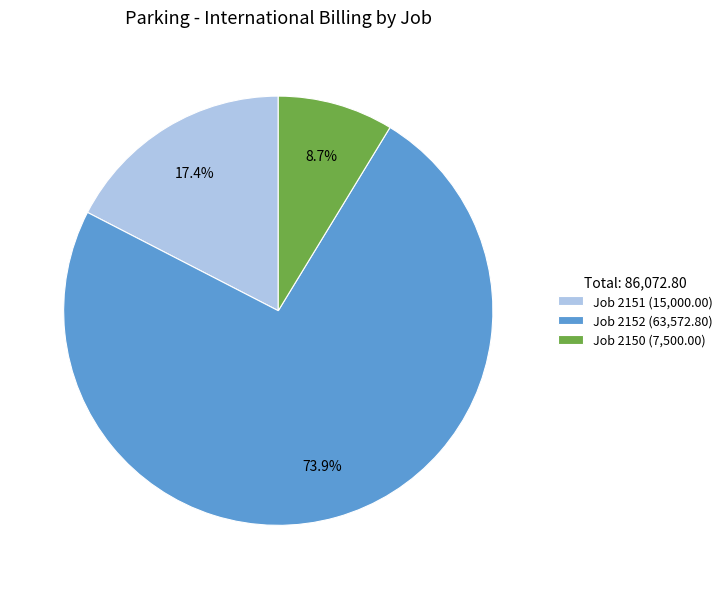

Count the number of slices in the pie.

3